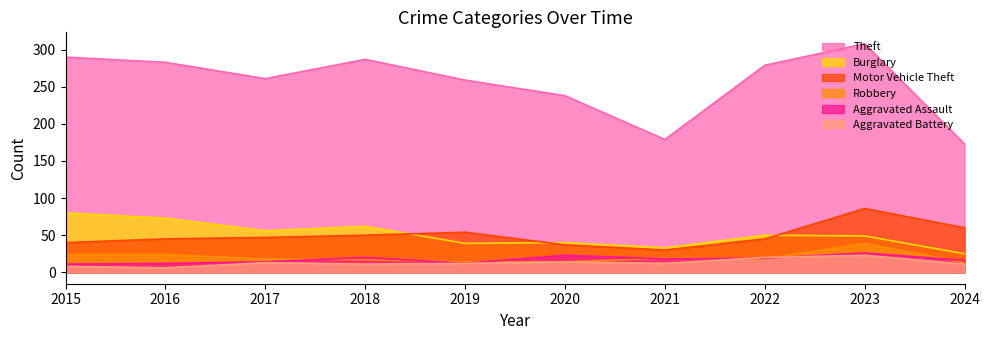

Which series has the largest range (max minus min)?

Theft